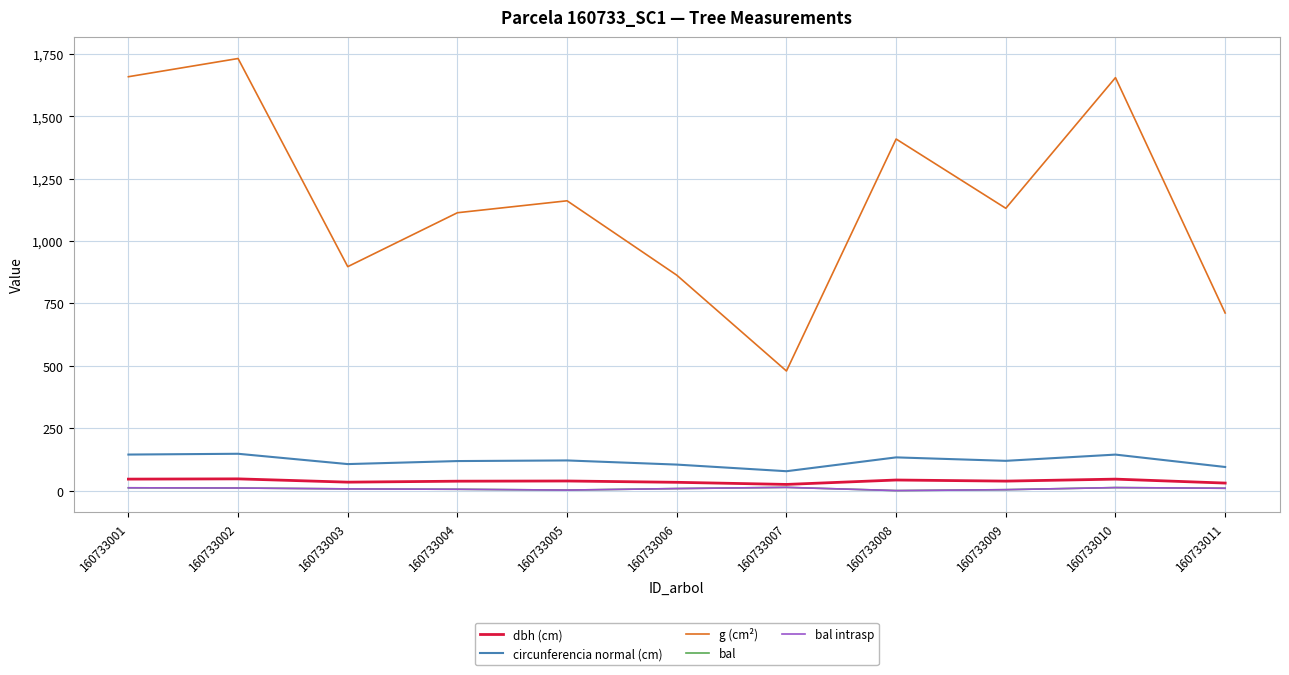

Is this an area chart (filled region under the line)?

No